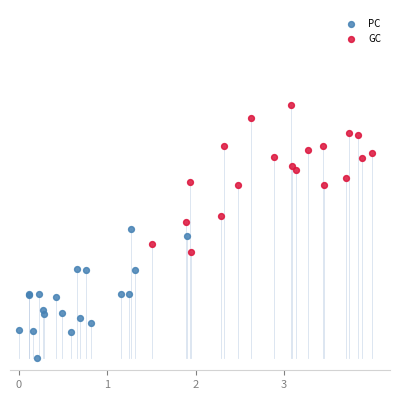

Which series contains the lowest Y value?

PC